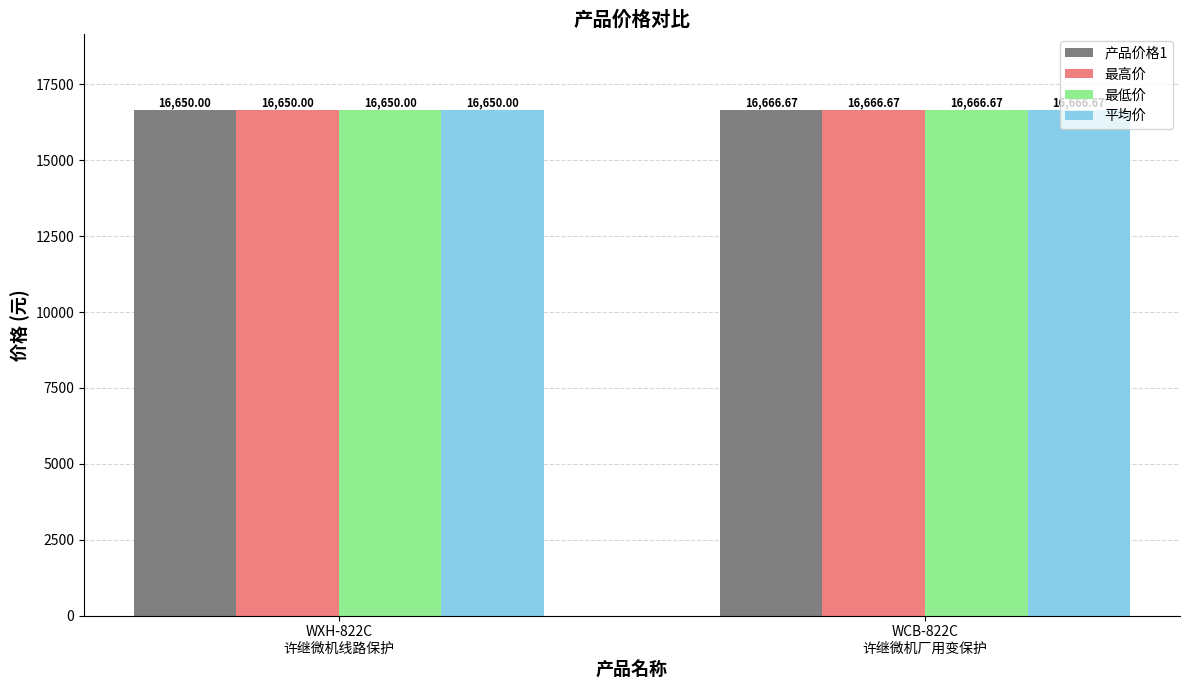

The 最高价 series shows 10353.6 at WXH-822C
许继微机线路保护. True or false?

False